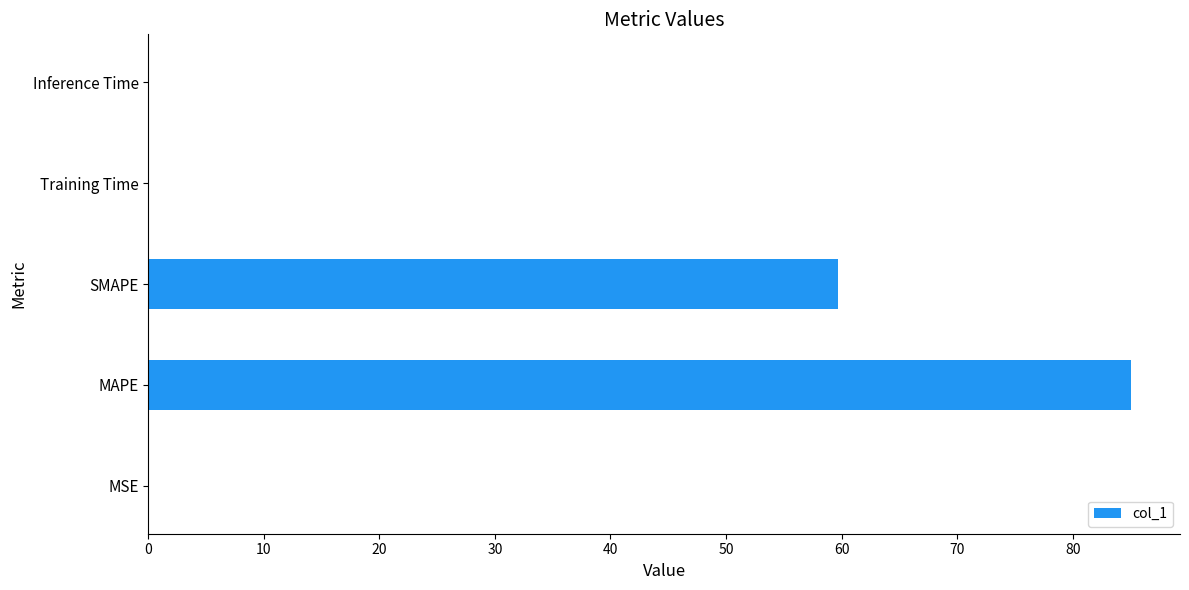

The chart shows a value of 0.0 at Inference Time. True or false?

True